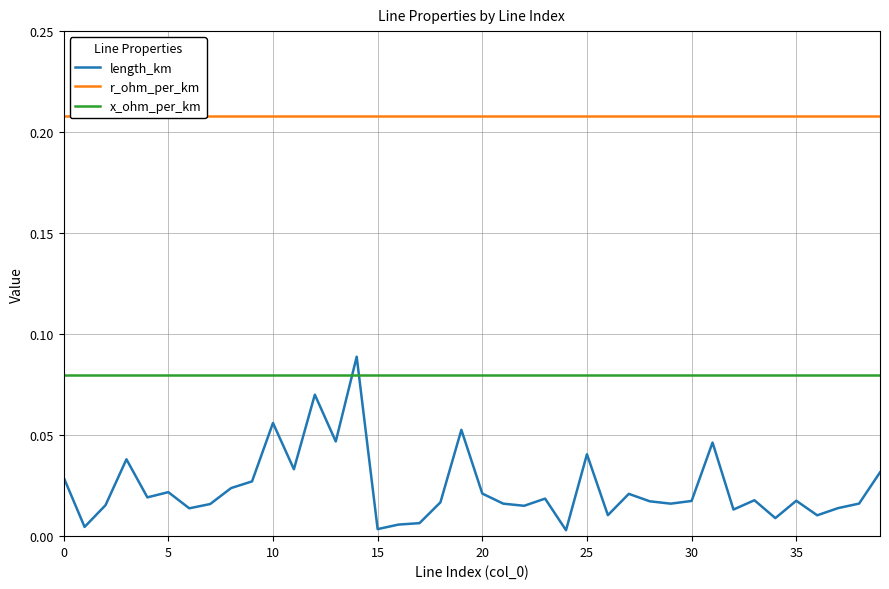

Count the number of data series in this chart.

3